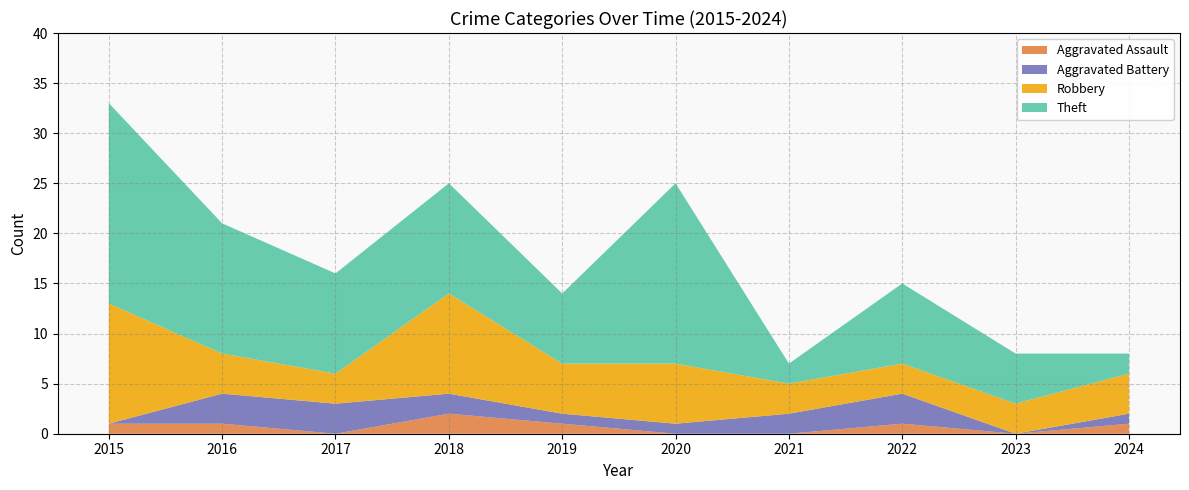

Reading left to right, list all the values displayed in this chart.

Aggravated Assault: 1	1	0	2	1	0	0	1	0	1
Aggravated Battery: 0	3	3	2	1	1	2	3	0	1
Robbery: 12	4	3	10	5	6	3	3	3	4
Theft: 20	13	10	11	7	18	2	8	5	2